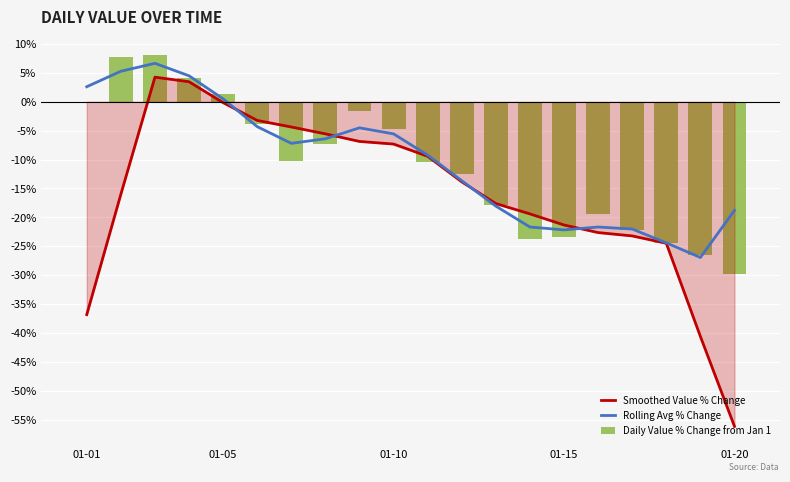

At how many categories does at least one series exceed -17?

12